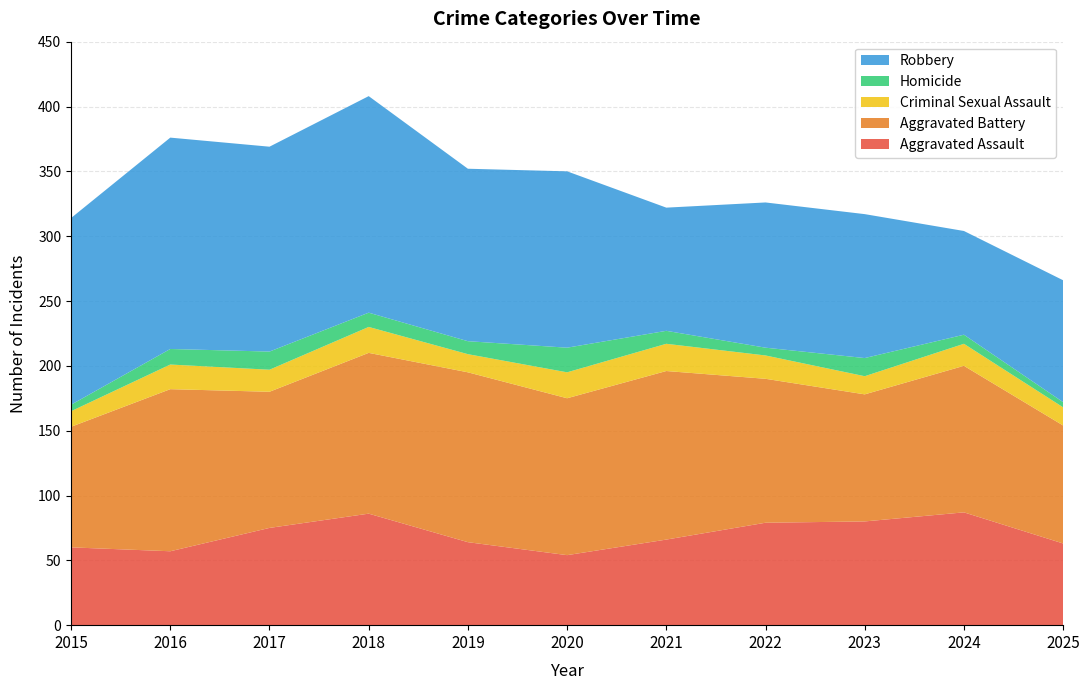

Reading right to left, transcribe all the data shown in this chart.

Aggravated Assault: 2025=63	2024=87	2023=80	2022=79	2021=66	2020=54	2019=64	2018=86	2017=75	2016=57	2015=60
Aggravated Battery: 2025=91	2024=113	2023=98	2022=111	2021=130	2020=121	2019=131	2018=124	2017=105	2016=125	2015=93
Criminal Sexual Assault: 2025=14	2024=17	2023=14	2022=18	2021=21	2020=20	2019=14	2018=20	2017=17	2016=19	2015=12
Homicide: 2025=4	2024=7	2023=14	2022=6	2021=10	2020=19	2019=10	2018=11	2017=14	2016=12	2015=5
Robbery: 2025=94	2024=80	2023=111	2022=112	2021=95	2020=136	2019=133	2018=167	2017=158	2016=163	2015=144